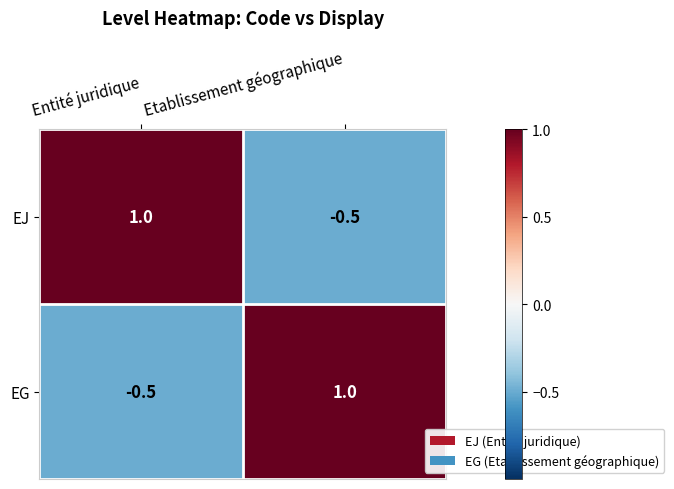

What is the sum of all EJ values?

0.5